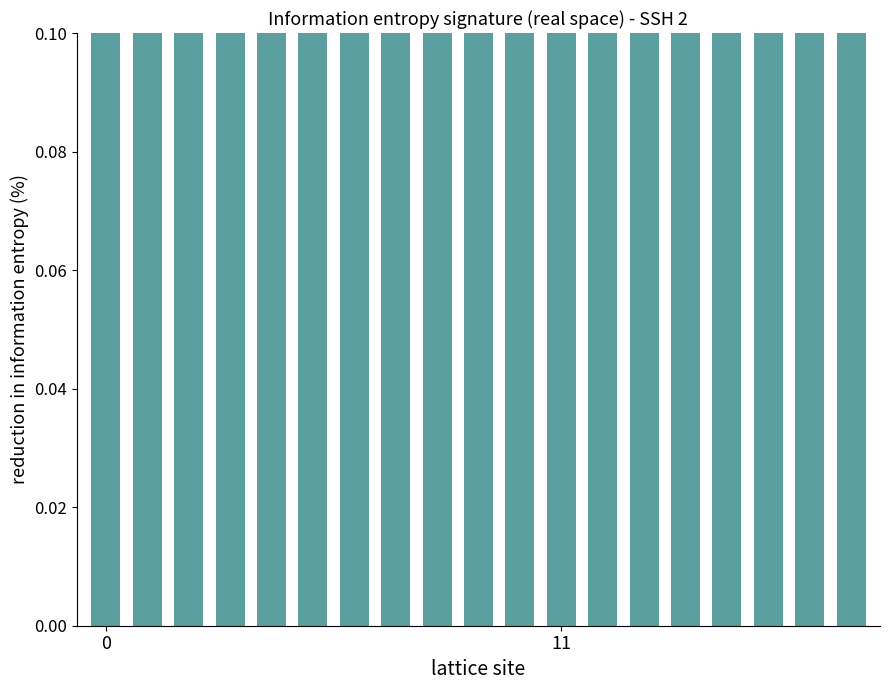

Does the chart contain any negative values?

No